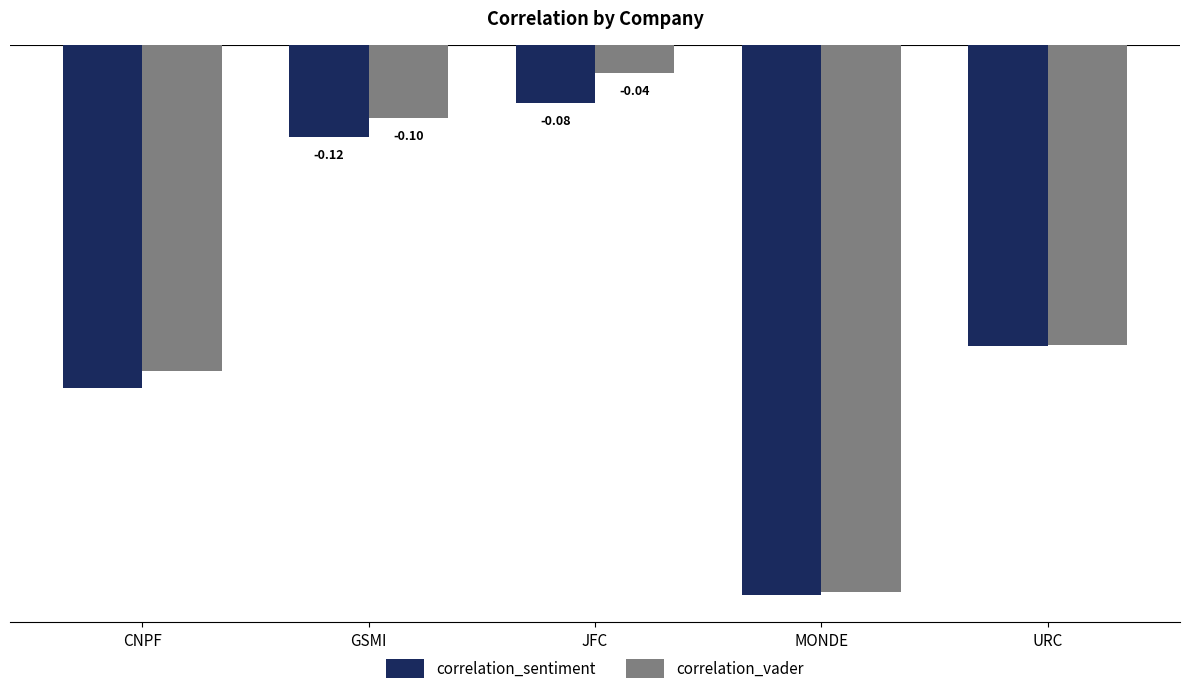

Which category has the lowest value across all series?

MONDE